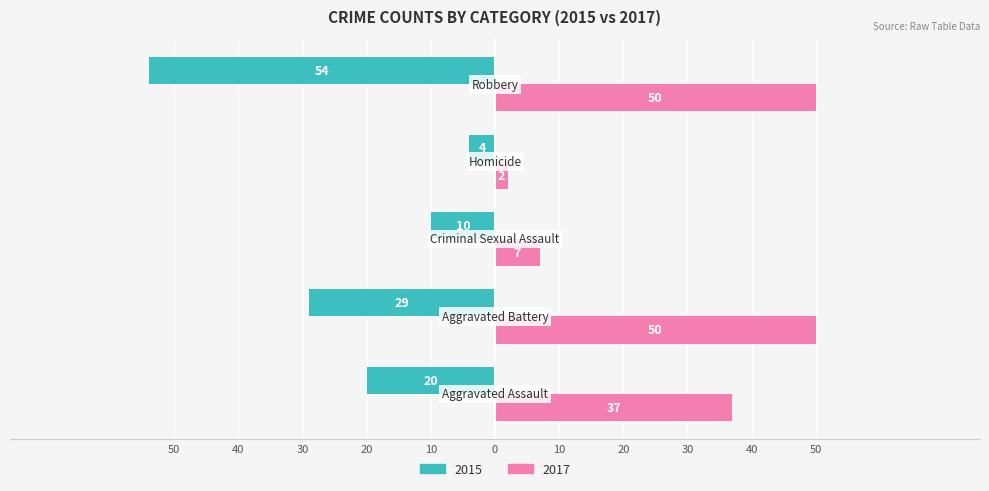

What position from the right is Homicide?

2